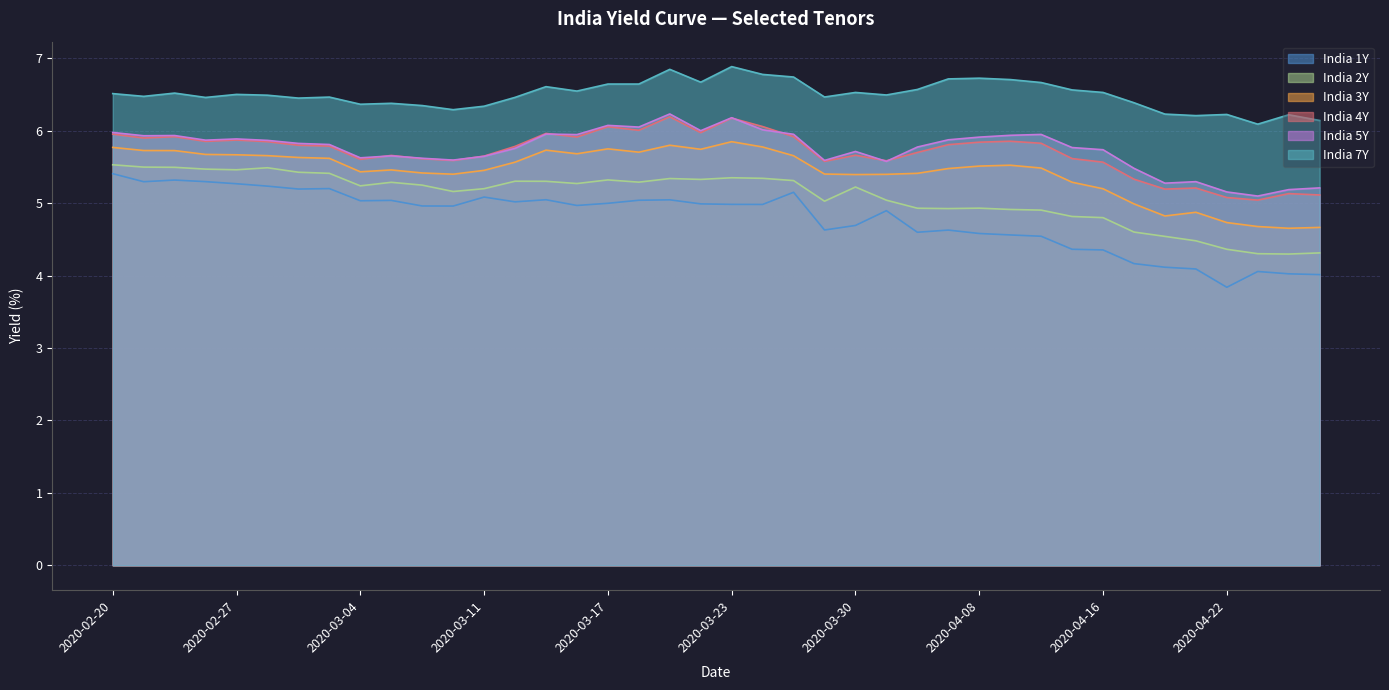

True or false: India 1Y and India 3Y intersect in this chart.

False